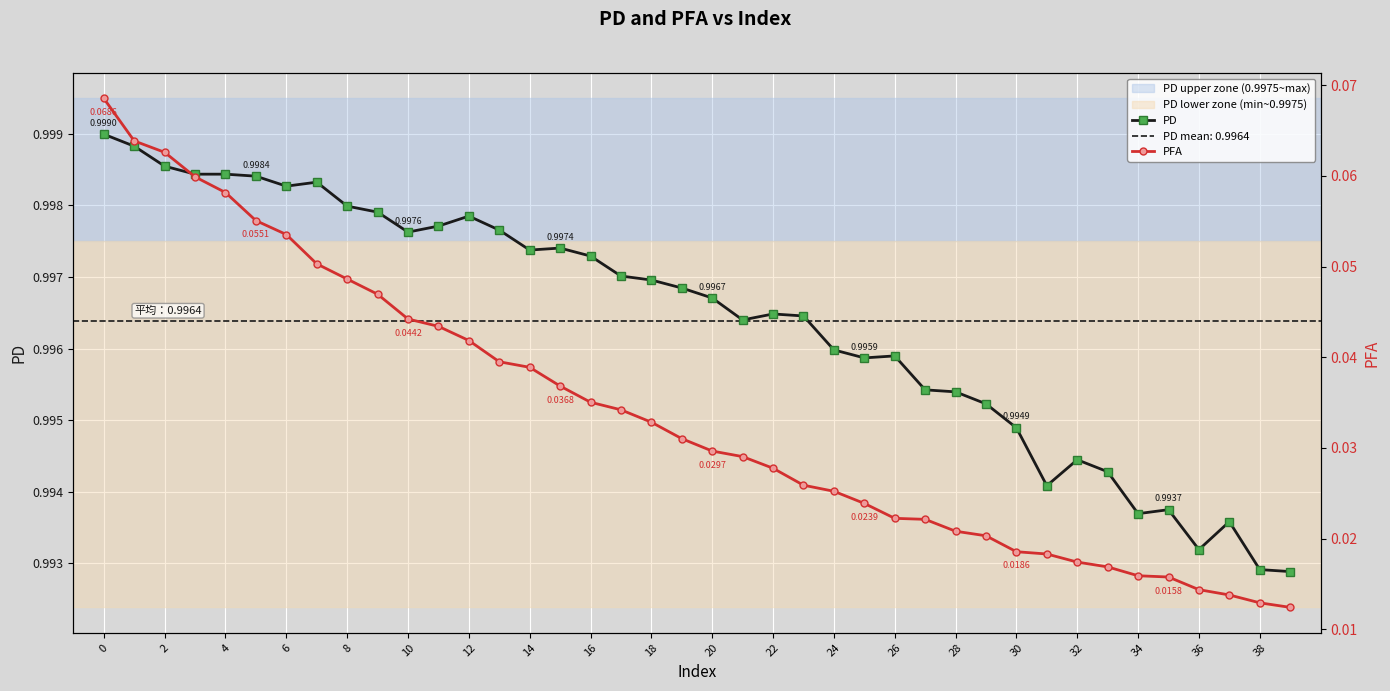

Is this an area chart (filled region under the line)?

No